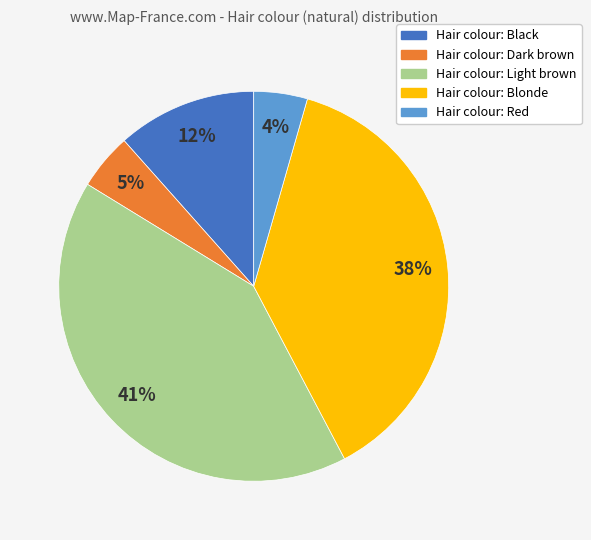

Combined, do Hair colour: Light brown and Hair colour: Blonde account for over 50%?

Yes